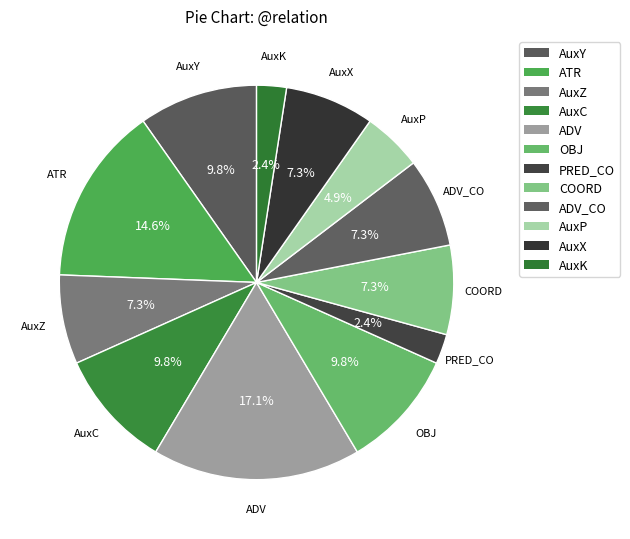

How many segments does this pie chart have?

12